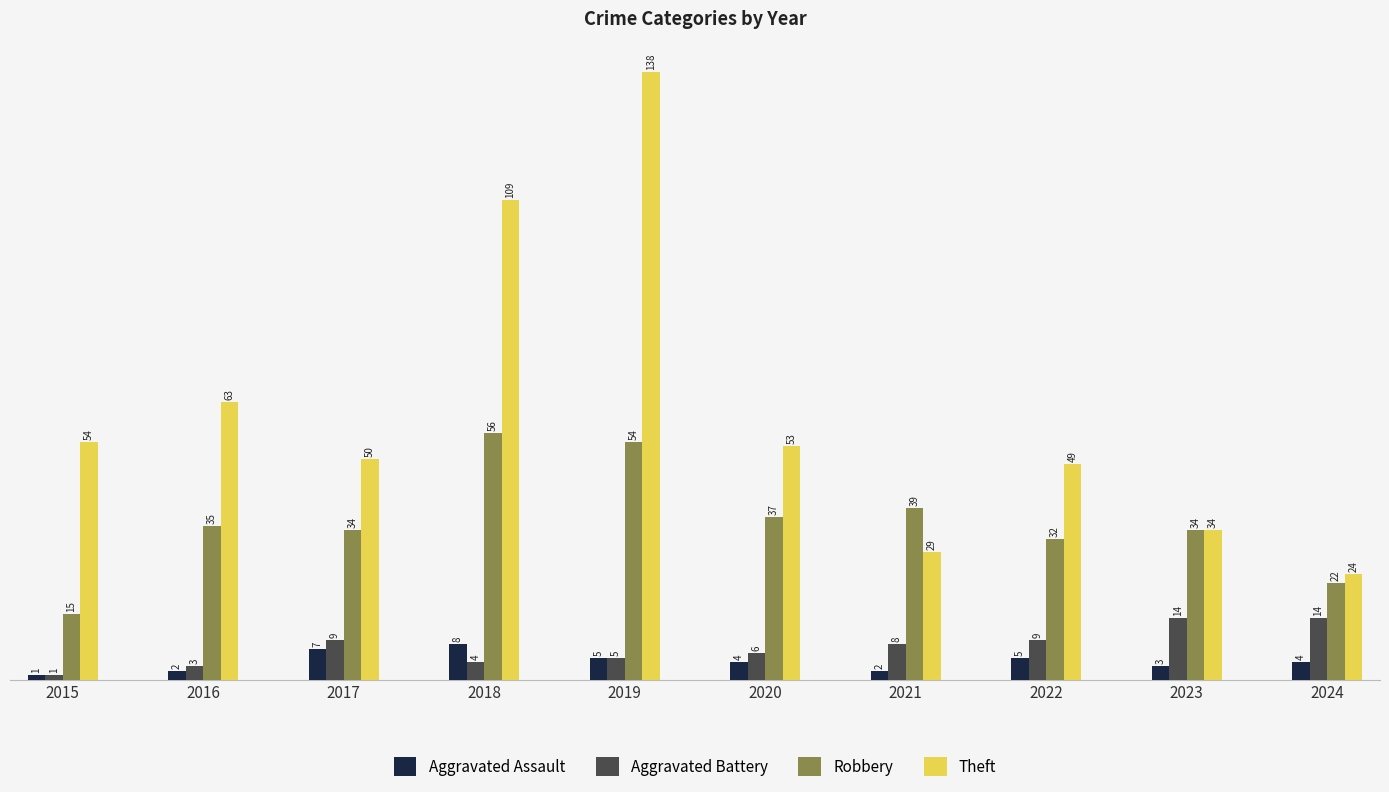

True or false: Theft has a value of 15 at 2023.

False